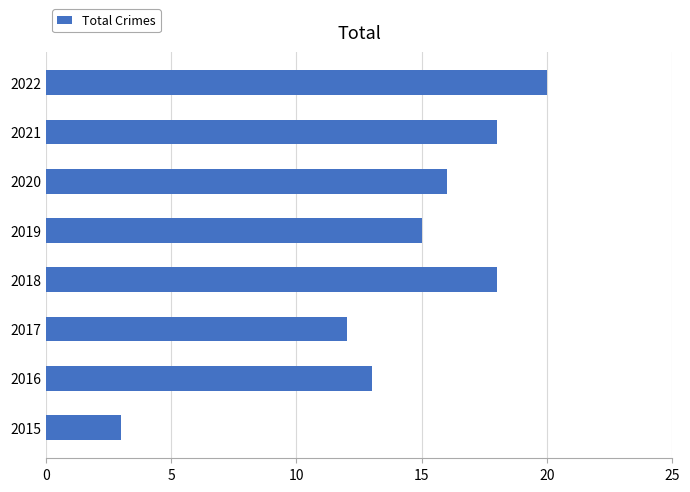

The value at 2018 is 9. True or false?

False